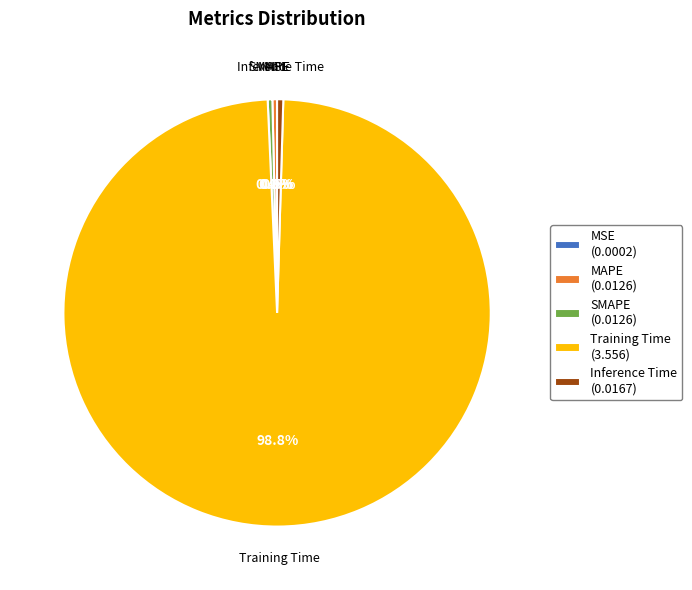

Which has a higher value, Training Time or MAPE?

Training Time